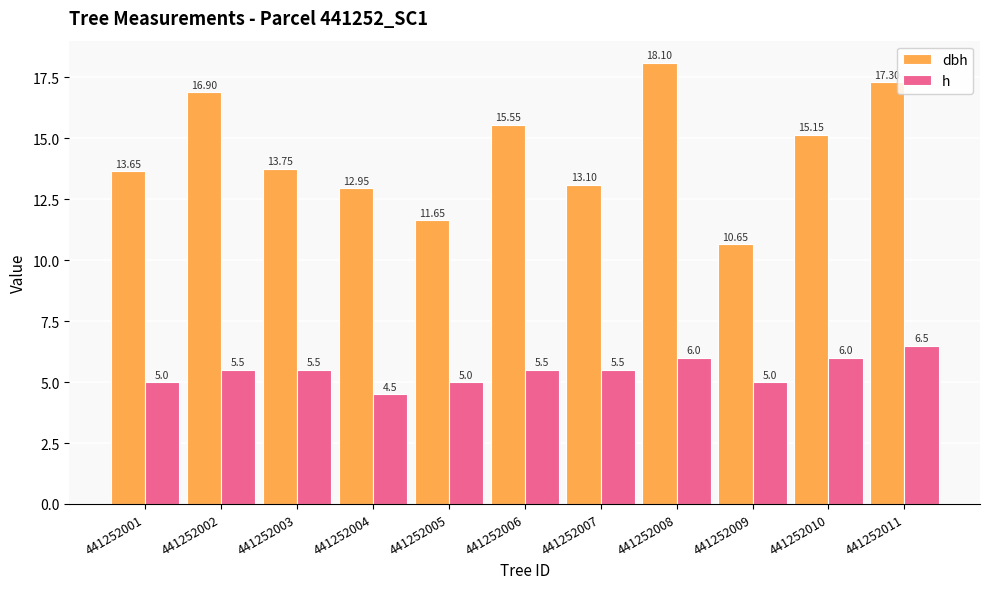

What is the difference between the h values at 441252005 and 441252002?

0.5